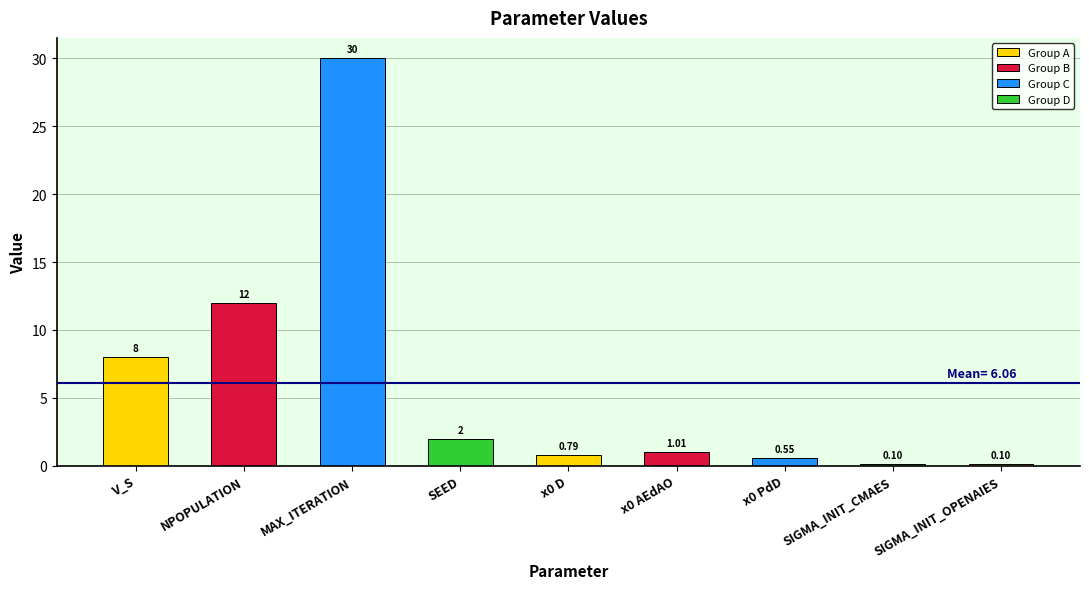

Read the value at V_S.

8.0